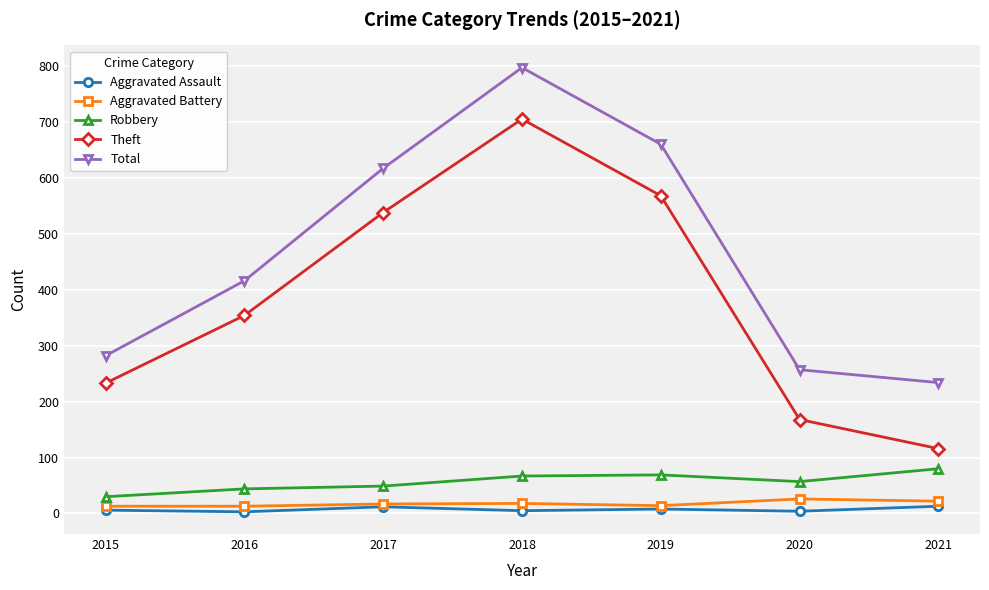

Between 2019 and 2021, which series saw the biggest shift?

Theft